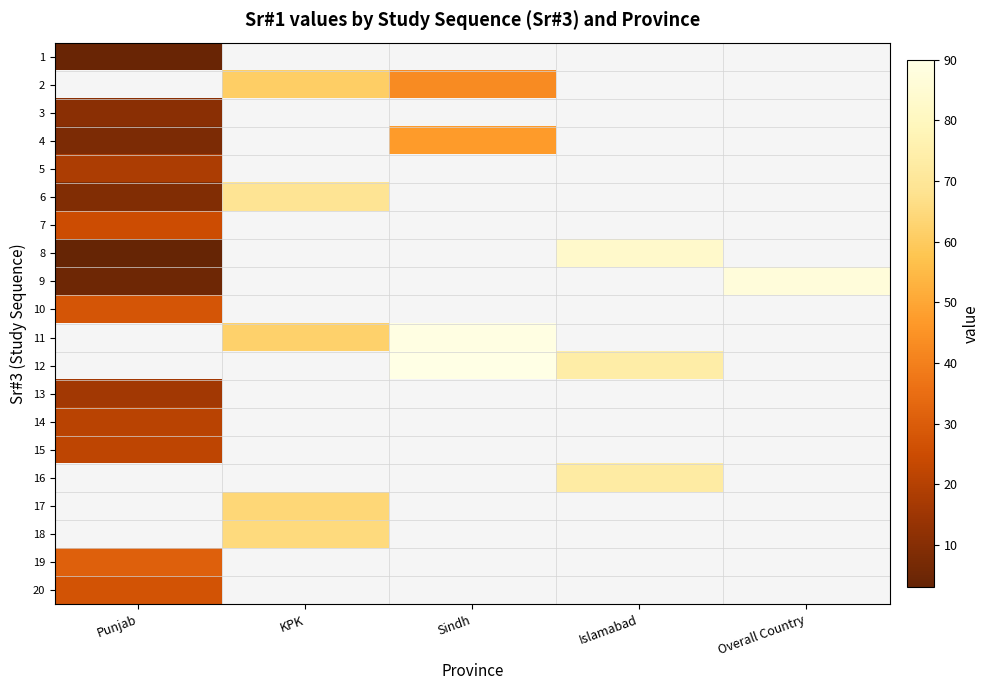

Between Overall Country and Islamabad, which is larger?

Islamabad